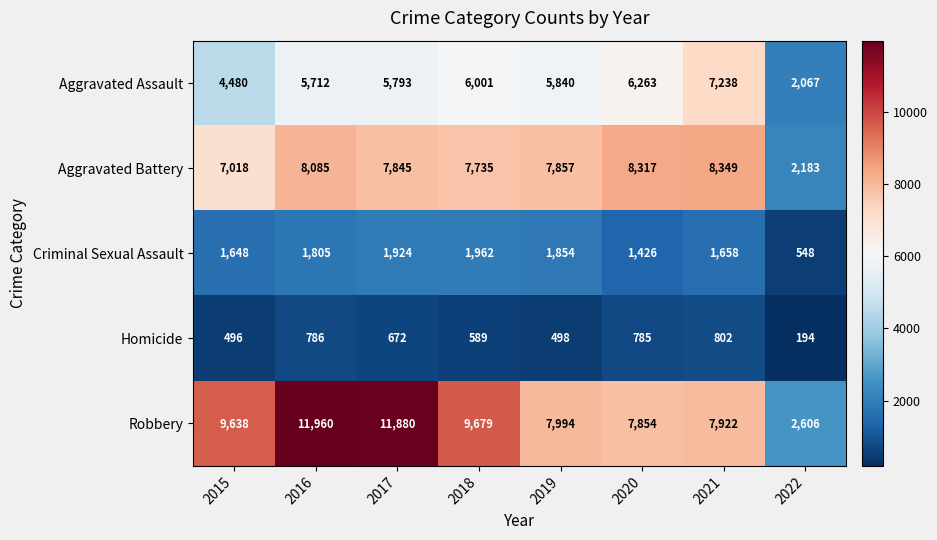

What is the difference between the maximum and second lowest values in the Robbery series?

4106